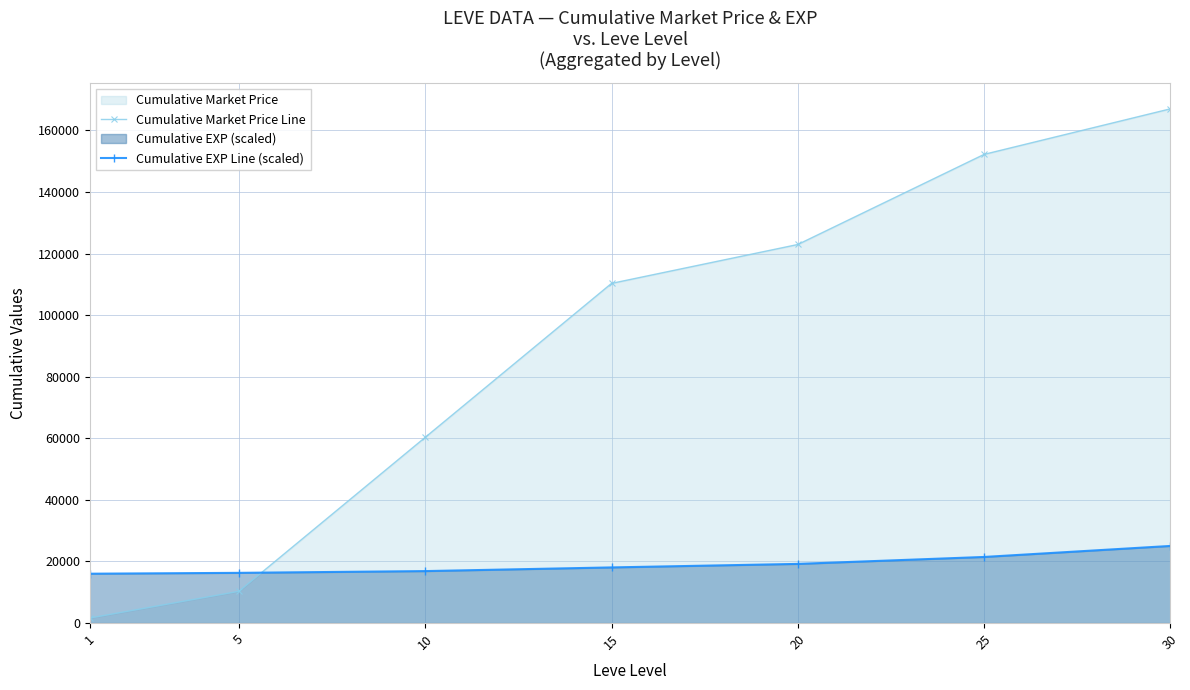

Where does the Cumulative EXP Line (scaled) series first go above 18076?

15